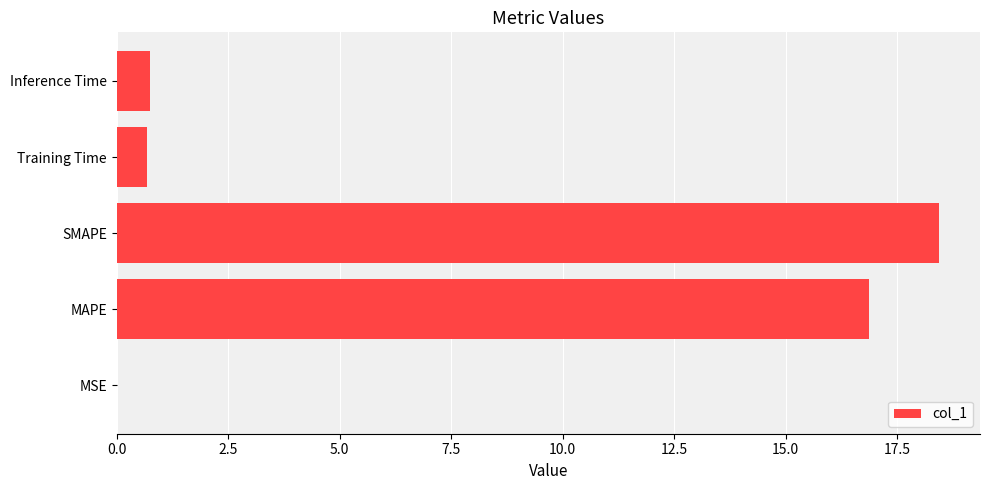

What is the greatest value displayed?

18.4